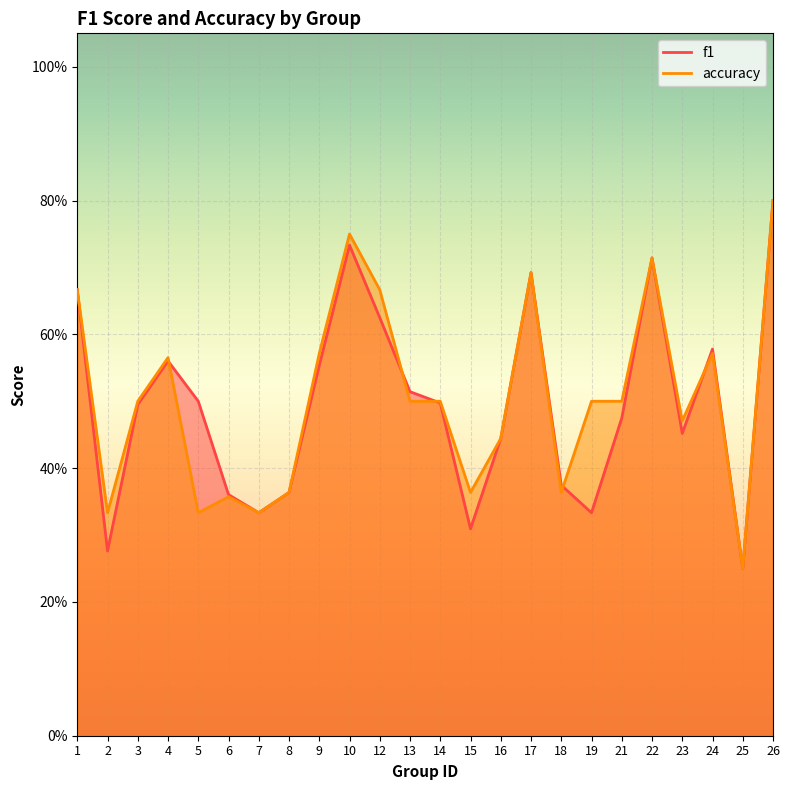

The f1 series shows 0.4 at 6. True or false?

True